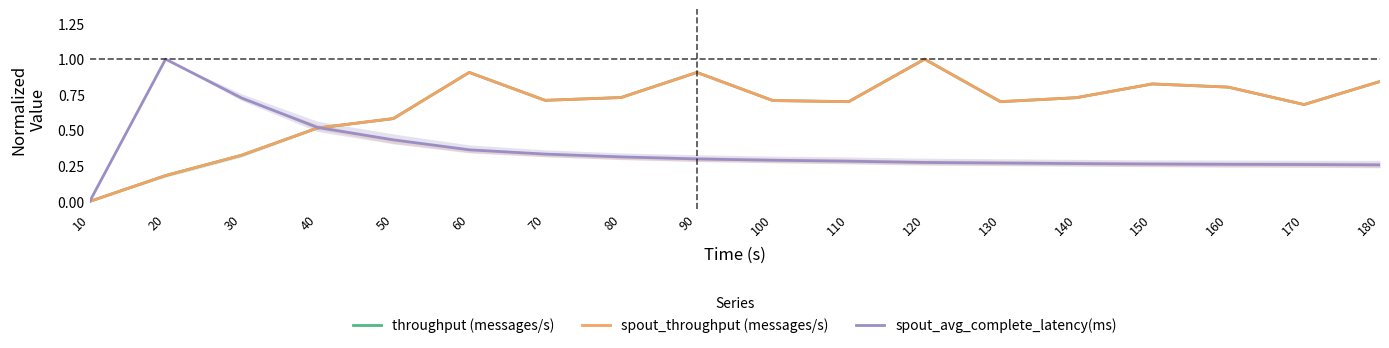

Rank the categories by throughput (messages/s) value from lowest to highest.

10, 20, 30, 40, 50, 170, 130, 110, 100, 70, 140, 80, 160, 150, 180, 60, 90, 120